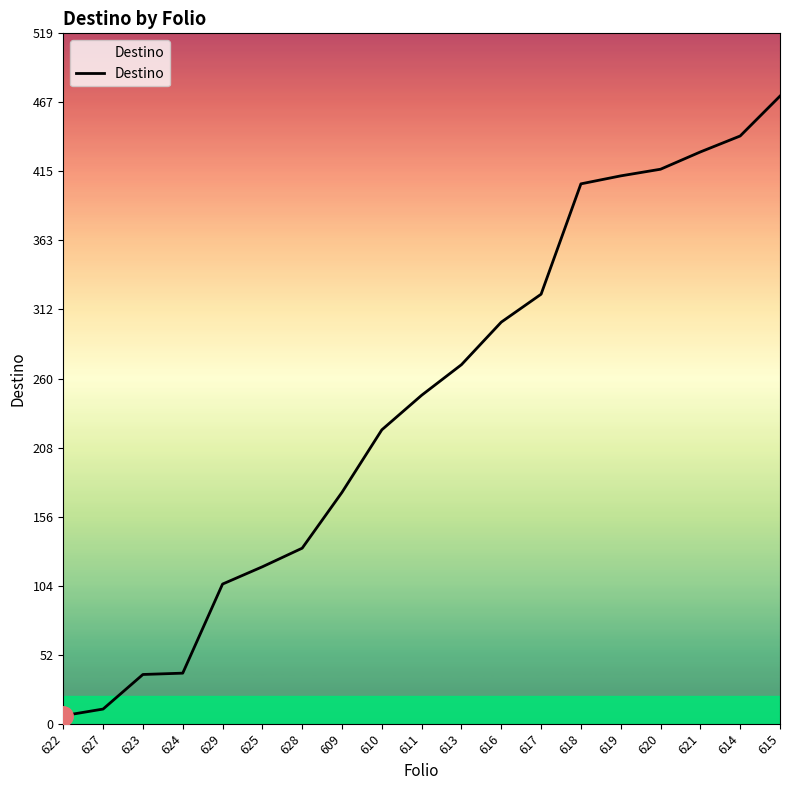

Is it true that the value at 611 is 247?

True